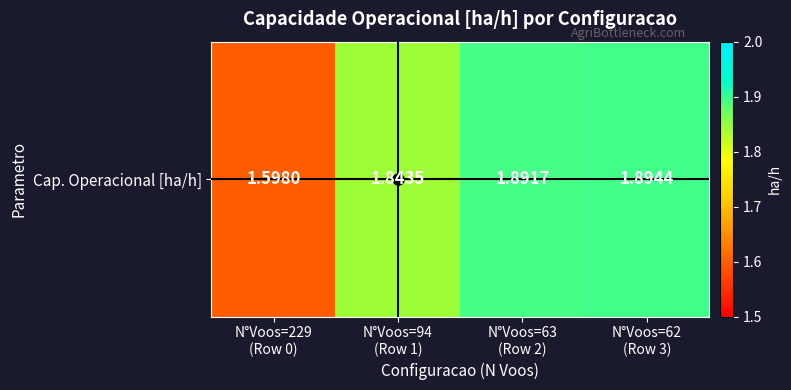

What is the average value?

1.8